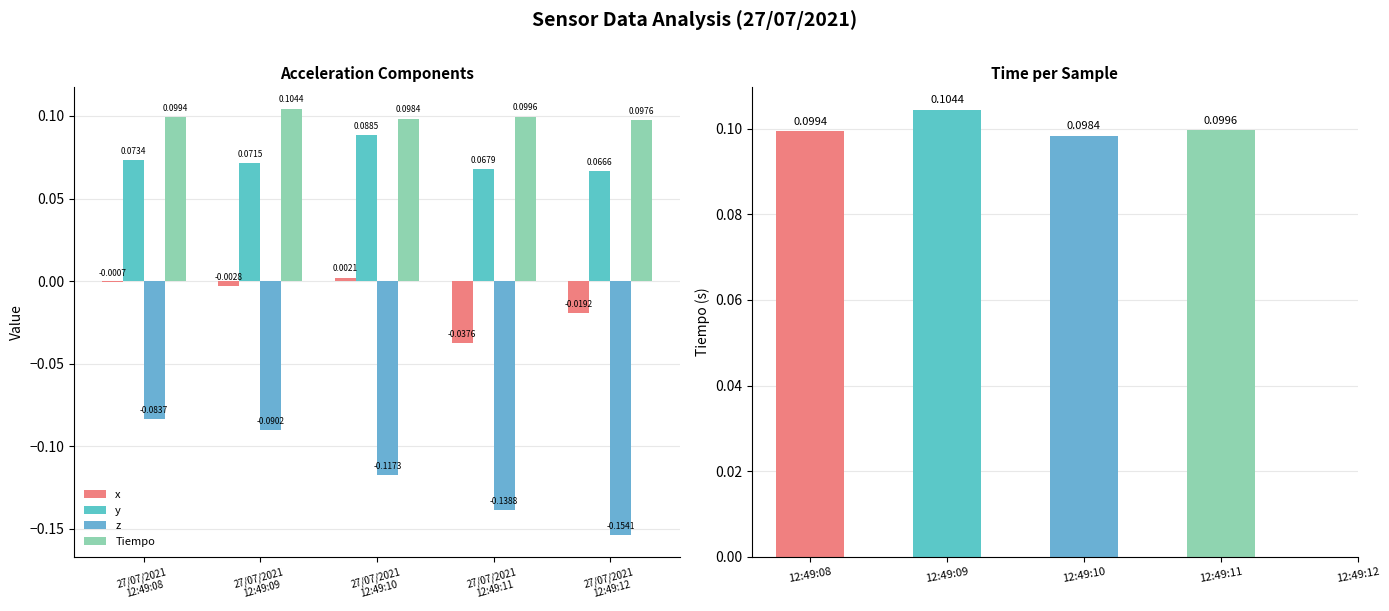

Count the number of data series in this chart.

4